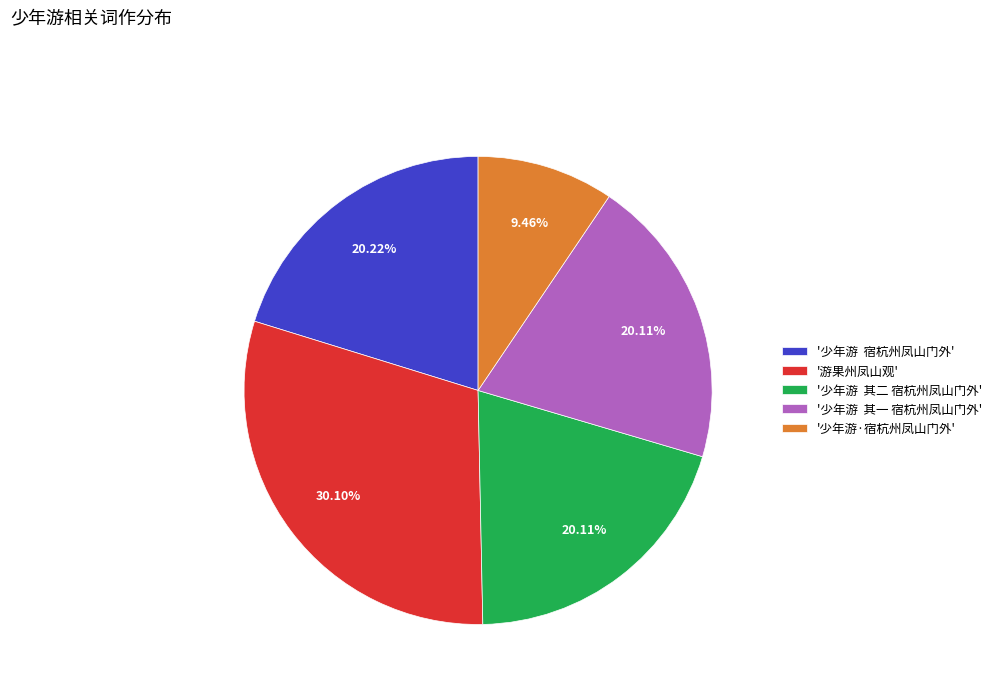

What is the ratio of the value at '少年游·宿杭州凤山门外' to the value at '少年游 其二 宿杭州凤山门外'?

0.5